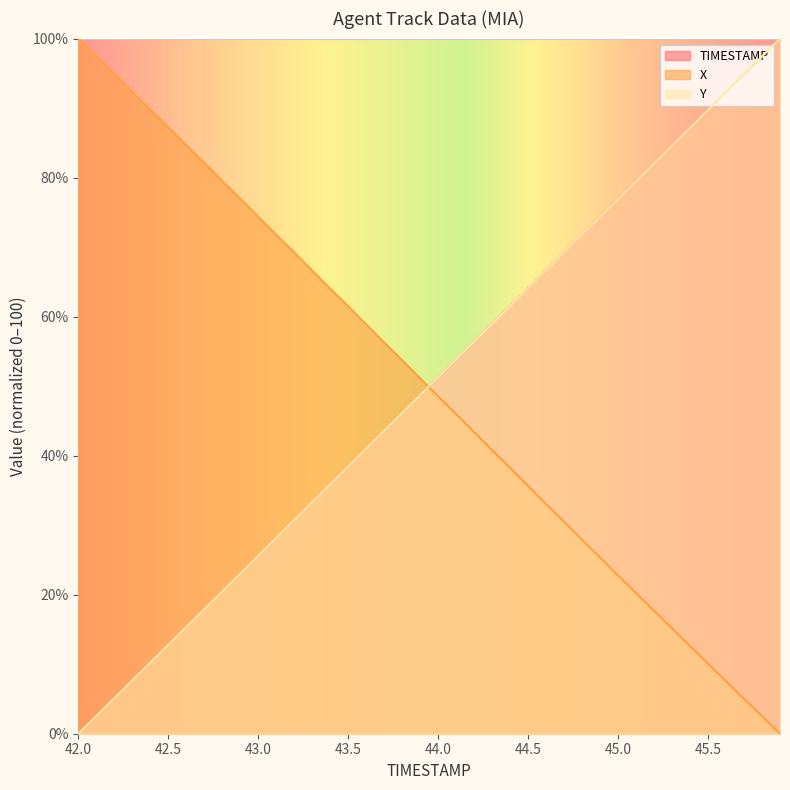

Reading left to right, transcribe all the data shown in this chart.

TIMESTAMP: 42.0=0.0	42.1=2.6	42.2=5.1	42.3=7.7	42.4=10.3	42.5=12.8	42.6=15.4	42.7=17.9	42.8=20.5	42.9=23.1	43.0=25.6	43.1=28.2	43.2=30.8	43.3=33.3	43.4=35.9	43.5=38.5	43.6=41.0	43.7=43.6	43.8=46.2	43.9=48.7	44.0=51.3	44.1=53.8	44.2=56.4	44.3=59.0	44.4=61.5	44.5=64.1	44.6=66.7	44.7=69.2	44.8=71.8	44.9=74.4	45.0=76.9	45.1=79.5	45.2=82.1	45.3=84.6	45.4=87.2	45.5=89.7	45.6=92.3	45.7=94.9	45.8=97.4	45.9=100.0
X: 42.0=100.0	42.1=97.5	42.2=94.9	42.3=92.3	42.4=89.8	42.5=87.2	42.6=84.6	42.7=82.1	42.8=79.5	42.9=77.0	43.0=74.4	43.1=71.8	43.2=69.2	43.3=66.6	43.4=64.0	43.5=61.5	43.6=58.9	43.7=56.3	43.8=53.7	43.9=51.1	44.0=48.5	44.1=46.0	44.2=43.4	44.3=40.8	44.4=38.3	44.5=35.6	44.6=33.0	44.7=30.5	44.8=27.9	44.9=25.4	45.0=22.8	45.1=20.2	45.2=17.7	45.3=15.2	45.4=12.6	45.5=10.1	45.6=7.5	45.7=5.0	45.8=2.5	45.9=0.0
Y: 42.0=0.0	42.1=2.6	42.2=5.1	42.3=7.7	42.4=10.2	42.5=12.8	42.6=15.4	42.7=17.9	42.8=20.5	42.9=23.1	43.0=25.6	43.1=28.2	43.2=30.8	43.3=33.3	43.4=35.9	43.5=38.5	43.6=41.0	43.7=43.6	43.8=46.2	43.9=48.7	44.0=51.3	44.1=53.8	44.2=56.4	44.3=59.0	44.4=61.5	44.5=64.1	44.6=66.7	44.7=69.2	44.8=71.8	44.9=74.3	45.0=76.9	45.1=79.5	45.2=82.0	45.3=84.6	45.4=87.2	45.5=89.7	45.6=92.3	45.7=94.9	45.8=97.4	45.9=100.0